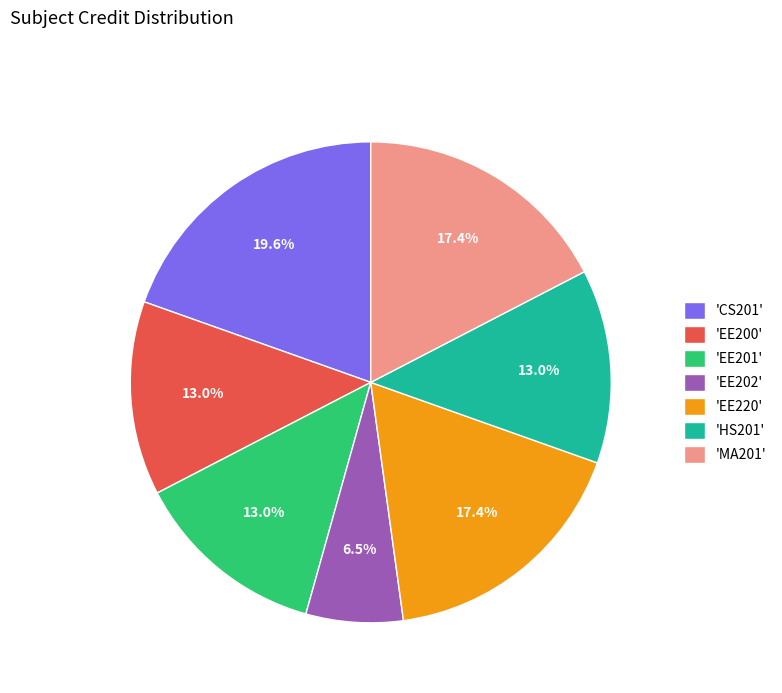

Does any single category account for the majority?

No